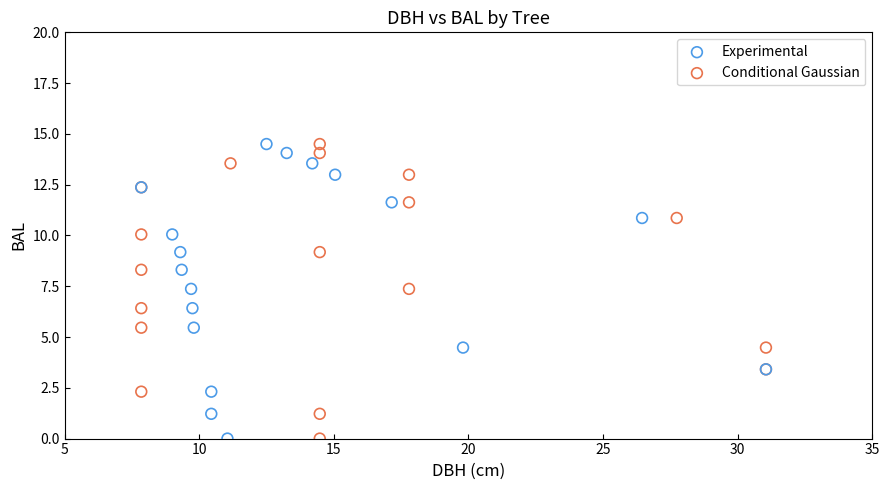

What are all the series names shown in the legend?

Experimental, Conditional Gaussian